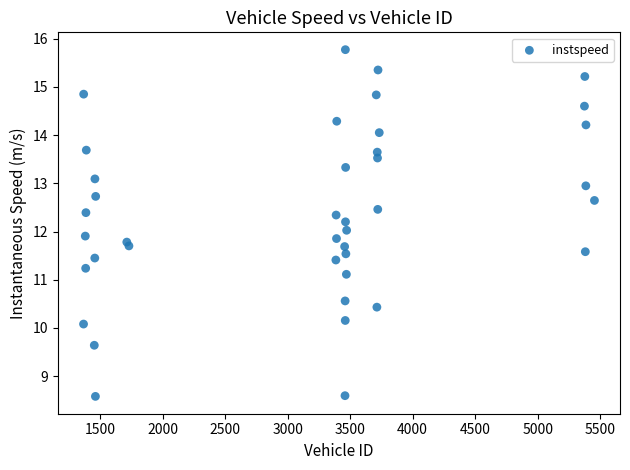

What is the range of X values (max minus min)?

4086.0